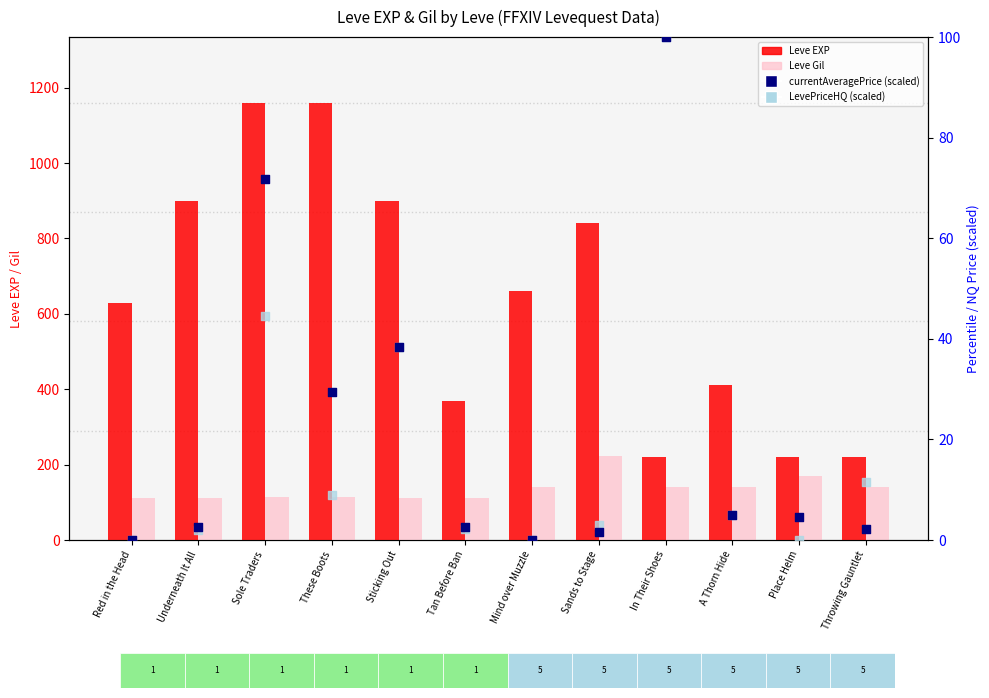

Which series has the largest Y range (max minus min)?

Leve EXP